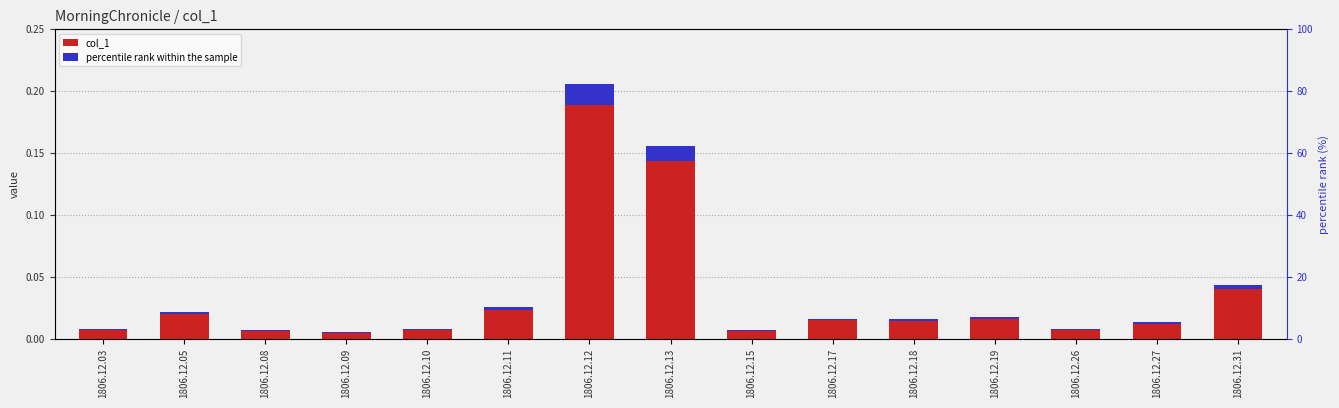

What are all the series names shown in the legend?

col_1, percentile rank within the sample